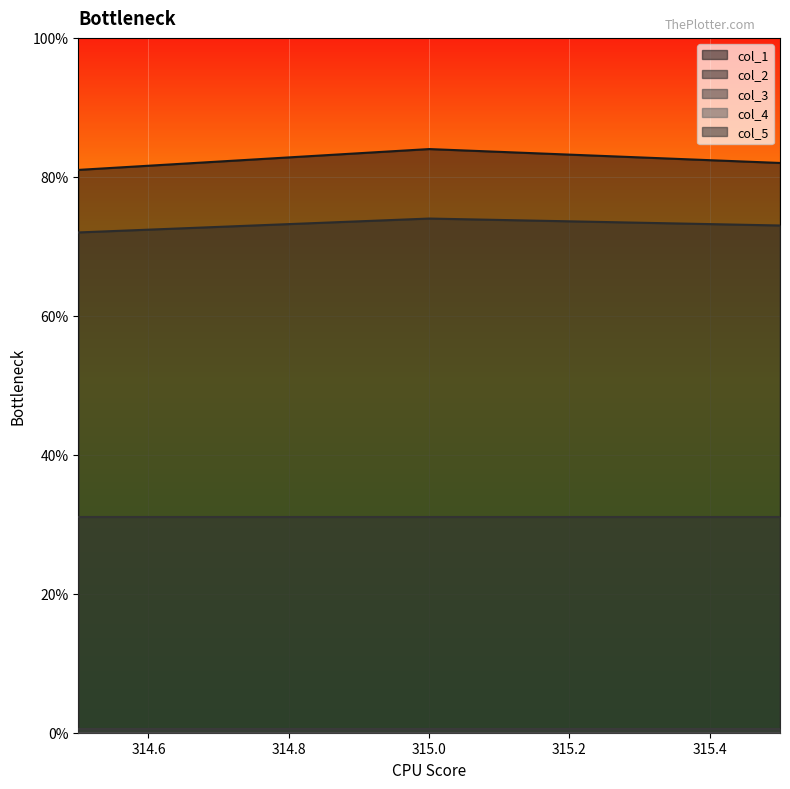

What are all the series names shown in the legend?

col_1, col_2, col_3, col_4, col_5